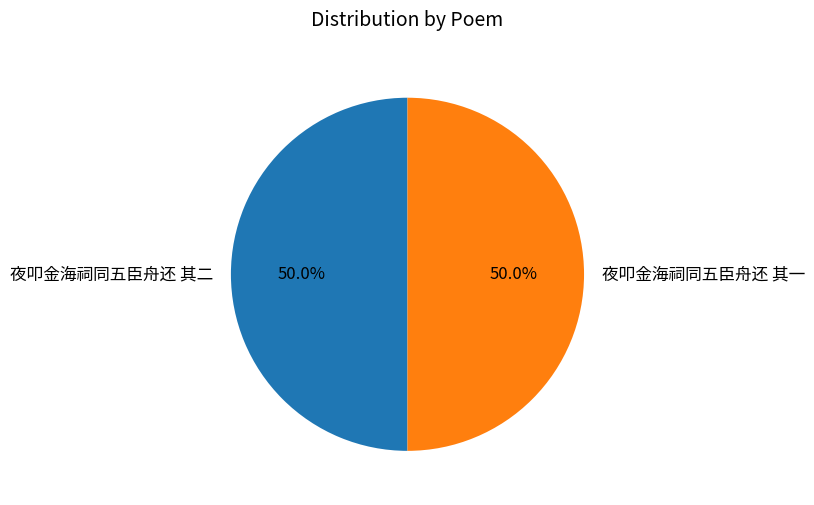

To the nearest percent, what is the combined percentage of 夜叩金海祠同五臣舟还 其二 and 夜叩金海祠同五臣舟还 其一?

100%